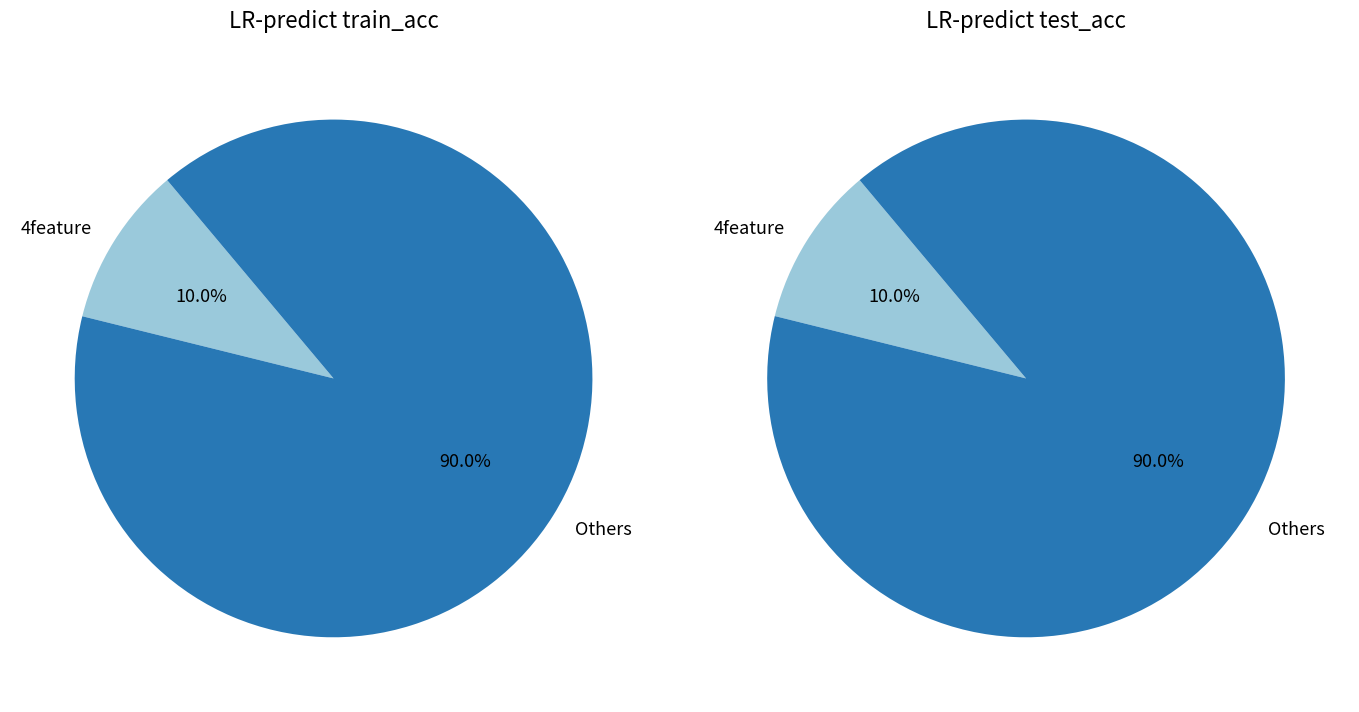

Is it true that 9feature is 1% of the pie?

False